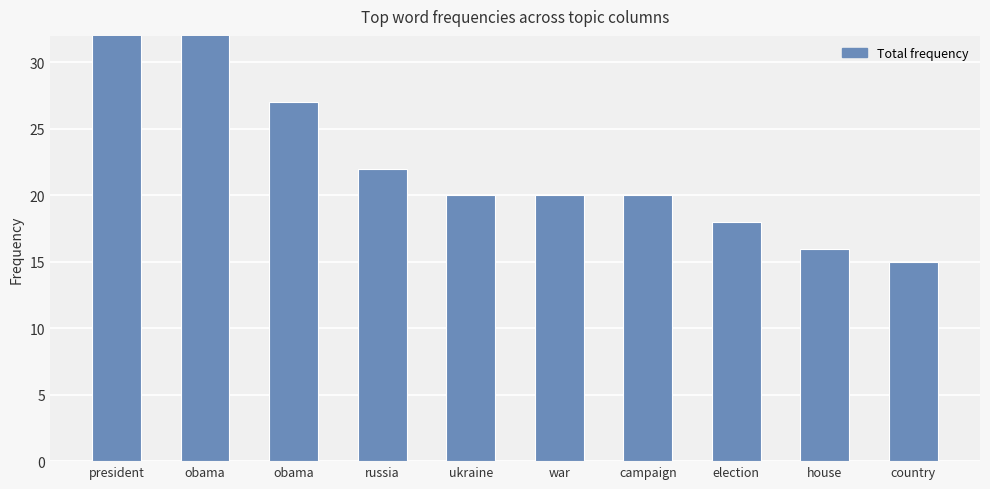

What is the difference between the maximum and minimum values?

27